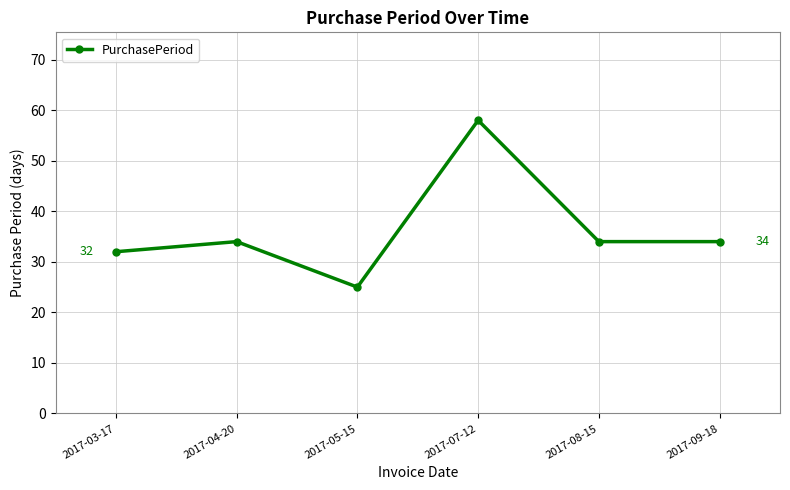

What is the approximate value at 2017-09-18?

34